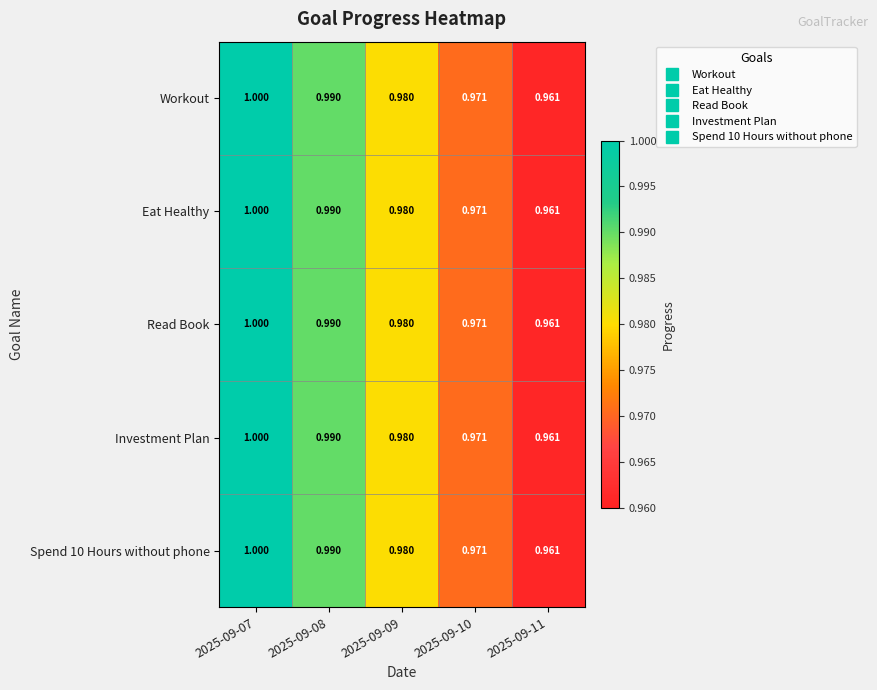

Is the value of Read Book at 2025-09-08 greater than the value of Workout at 2025-09-09?

Yes